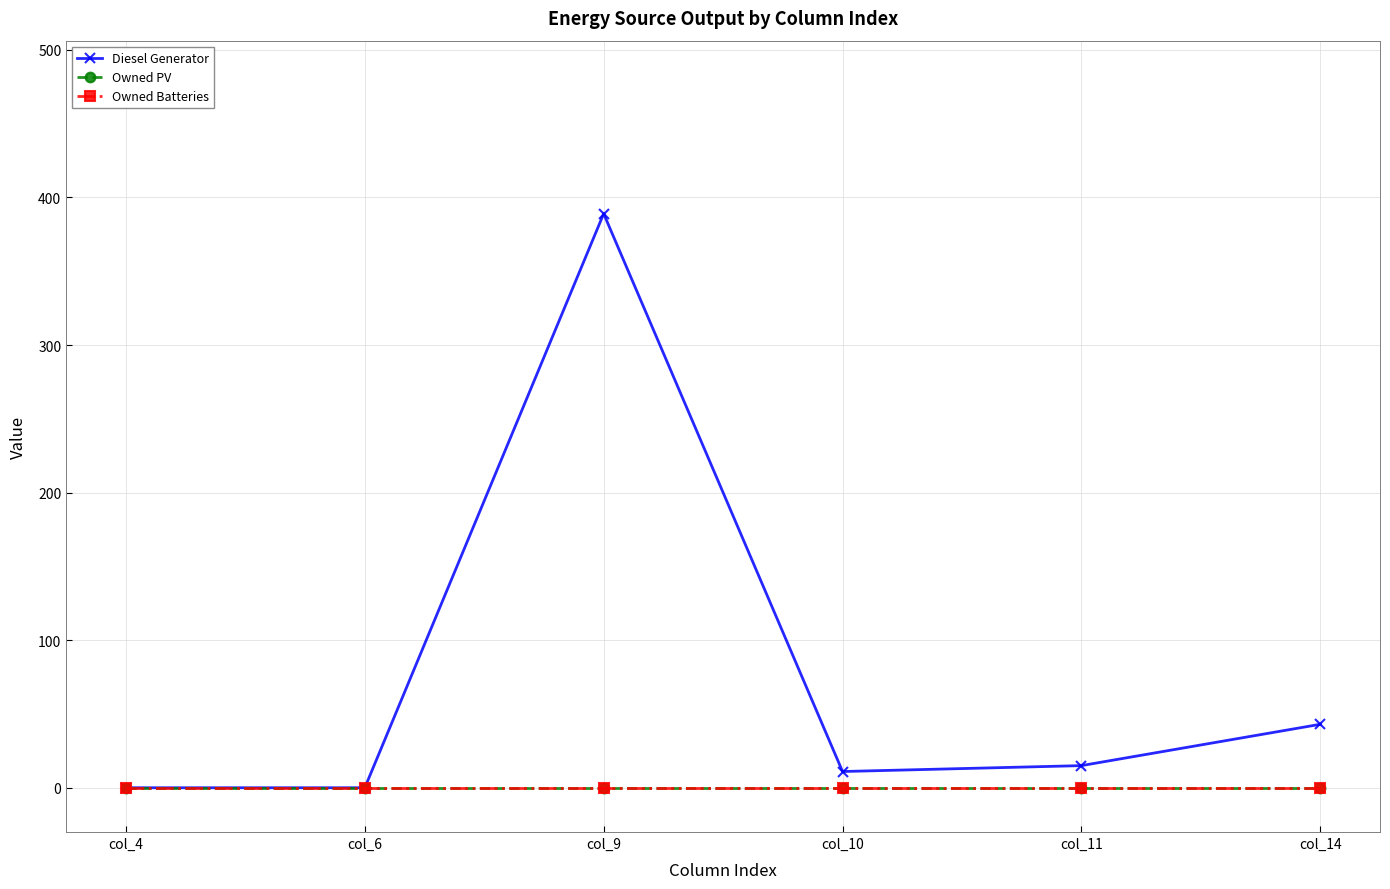

True or false: Owned PV and Diesel Generator cross at least once.

False